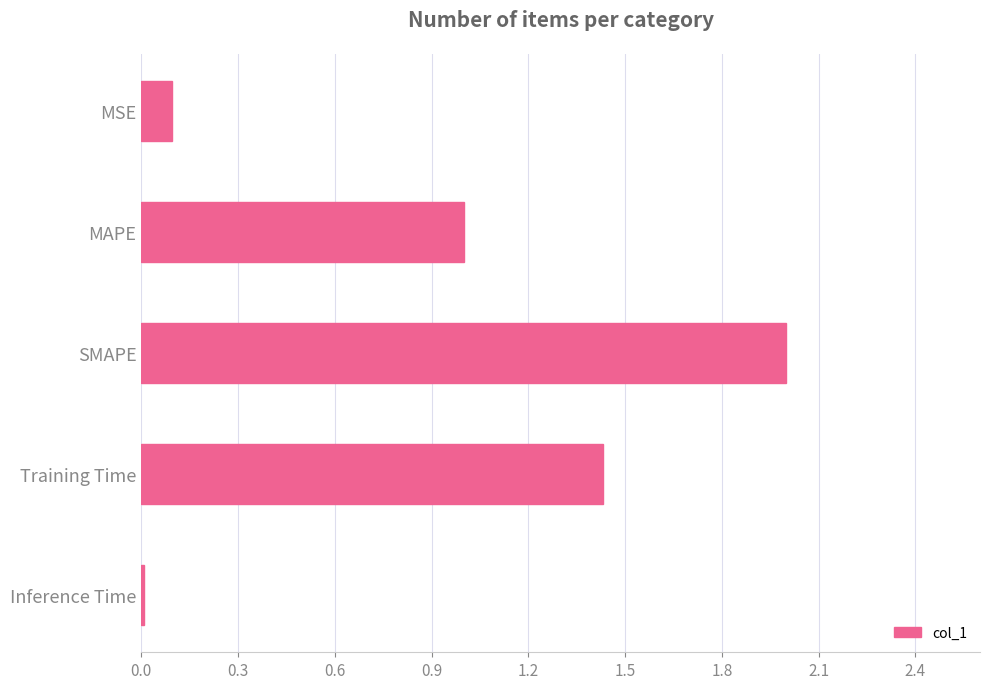

What is the average value?

0.9